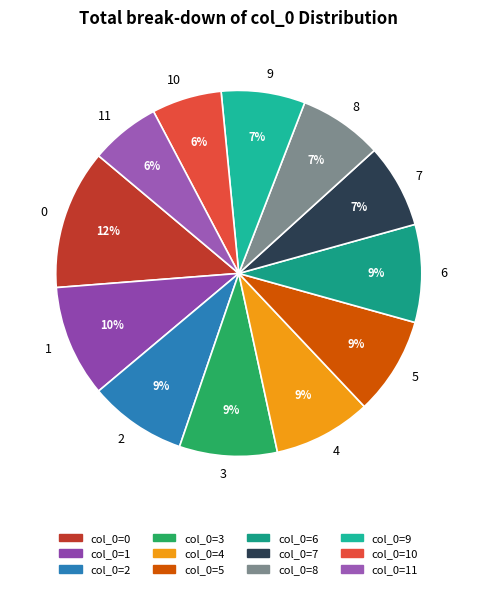

To the nearest percent, what is the average slice percentage?

8%